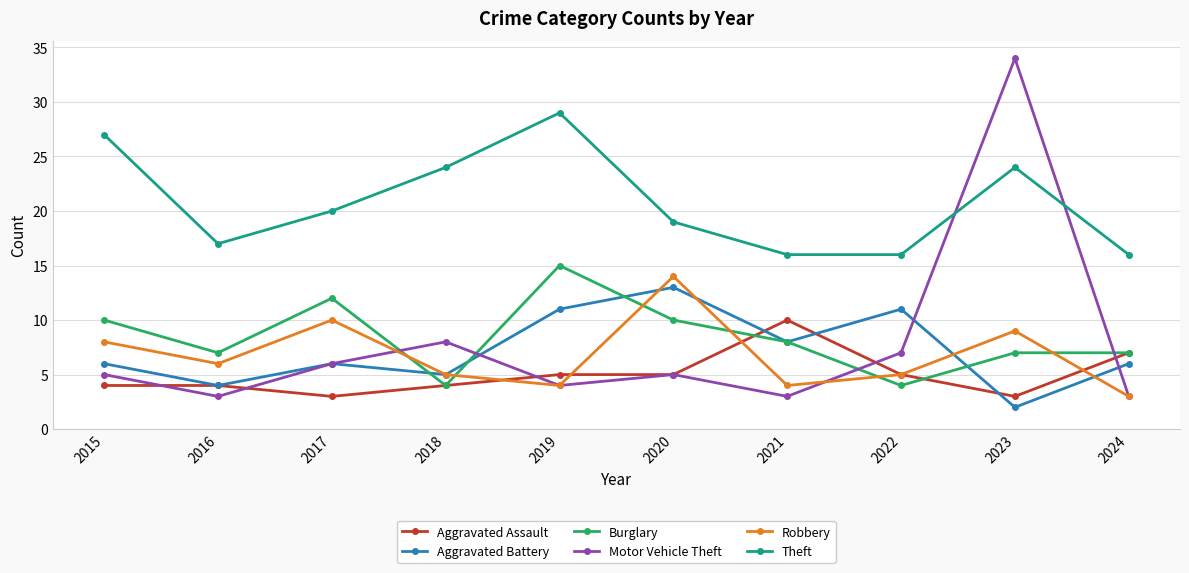

What is the total value across all series at 2017?

57